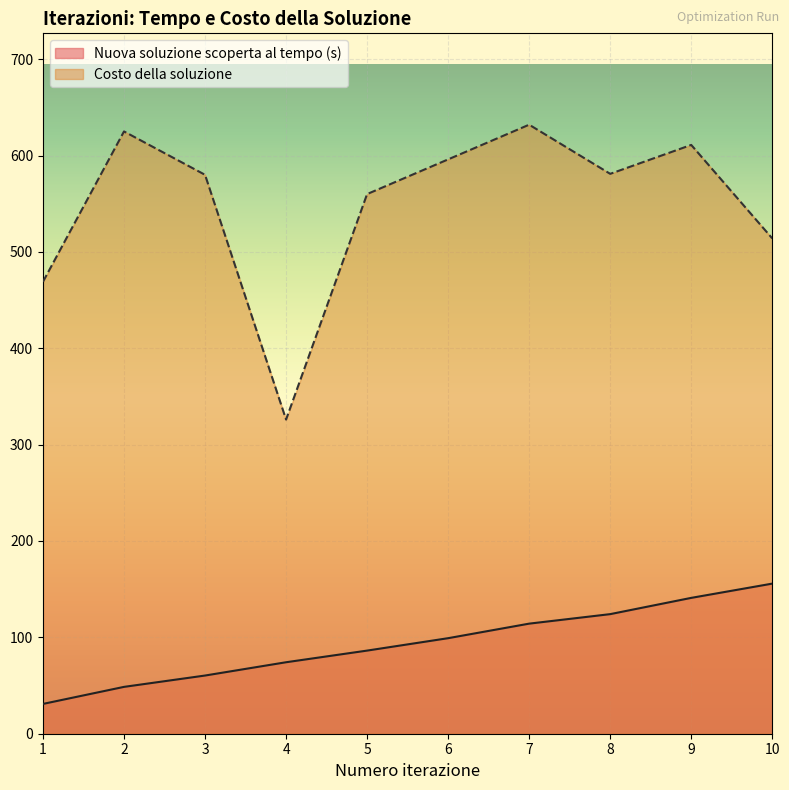

What is the average value of the Costo della soluzione series?

549.4